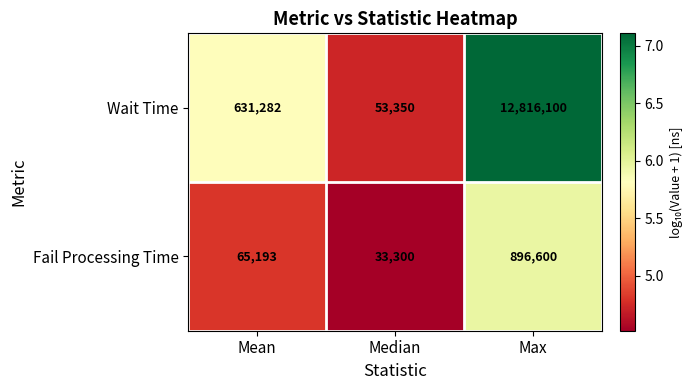

What is the greatest value displayed?

12816100